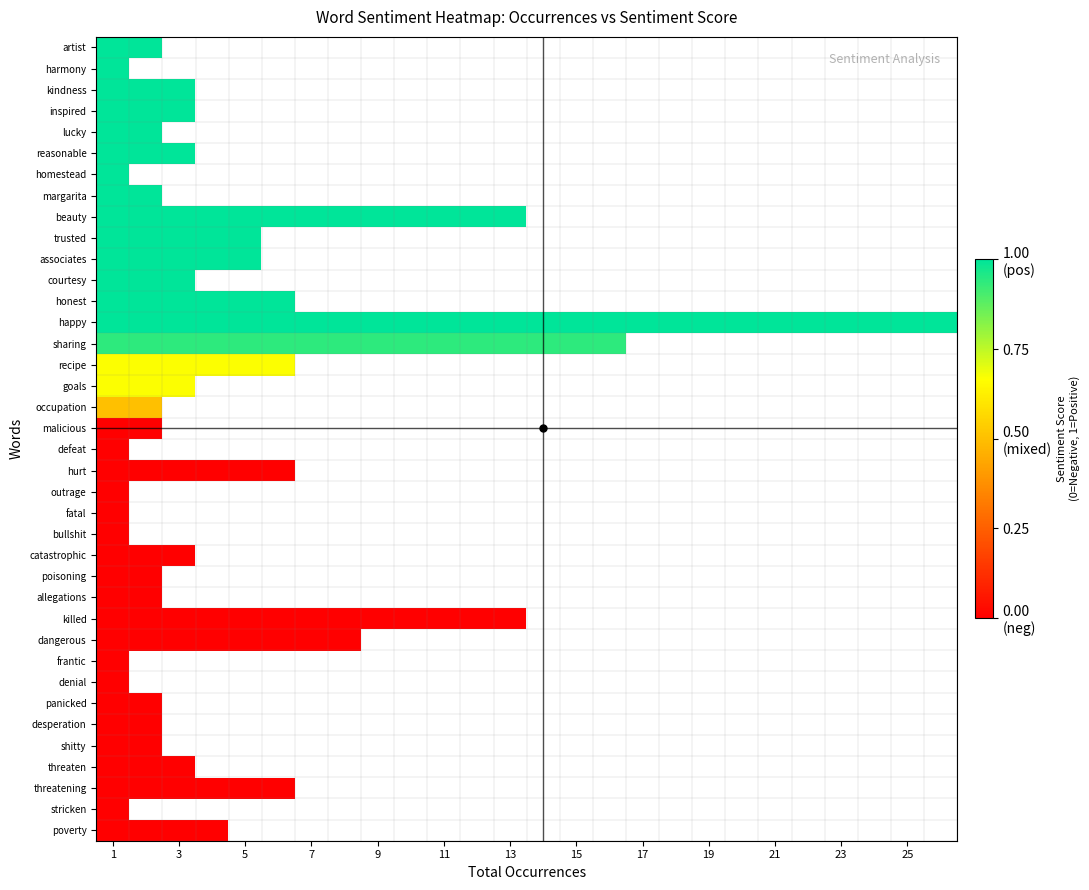

At 19, list the series in order from largest to smallest.

poverty, stricken, threatening, threaten, shitty, desperation, panicked, denial, frantic, dangerous, killed, allegations, poisoning, catastrophic, bullshit, fatal, outrage, hurt, defeat, malicious, occupation, goals, recipe, sharing, happy, honest, courtesy, associates, trusted, beauty, margarita, homestead, reasonable, lucky, inspired, kindness, harmony, artist